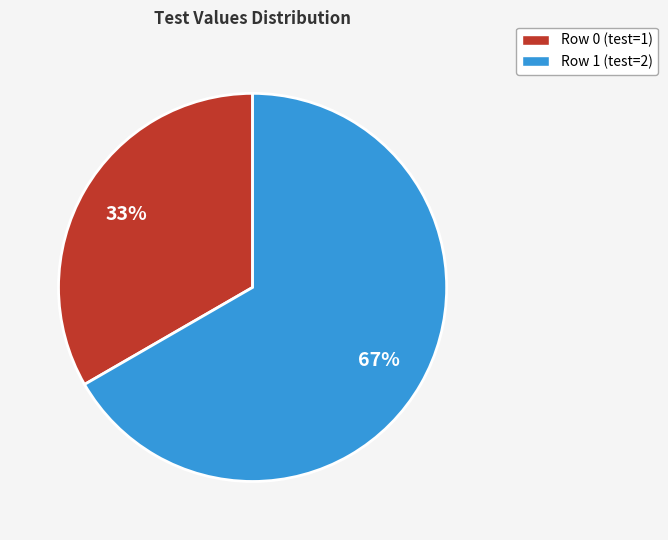

Count the number of slices in the pie.

2